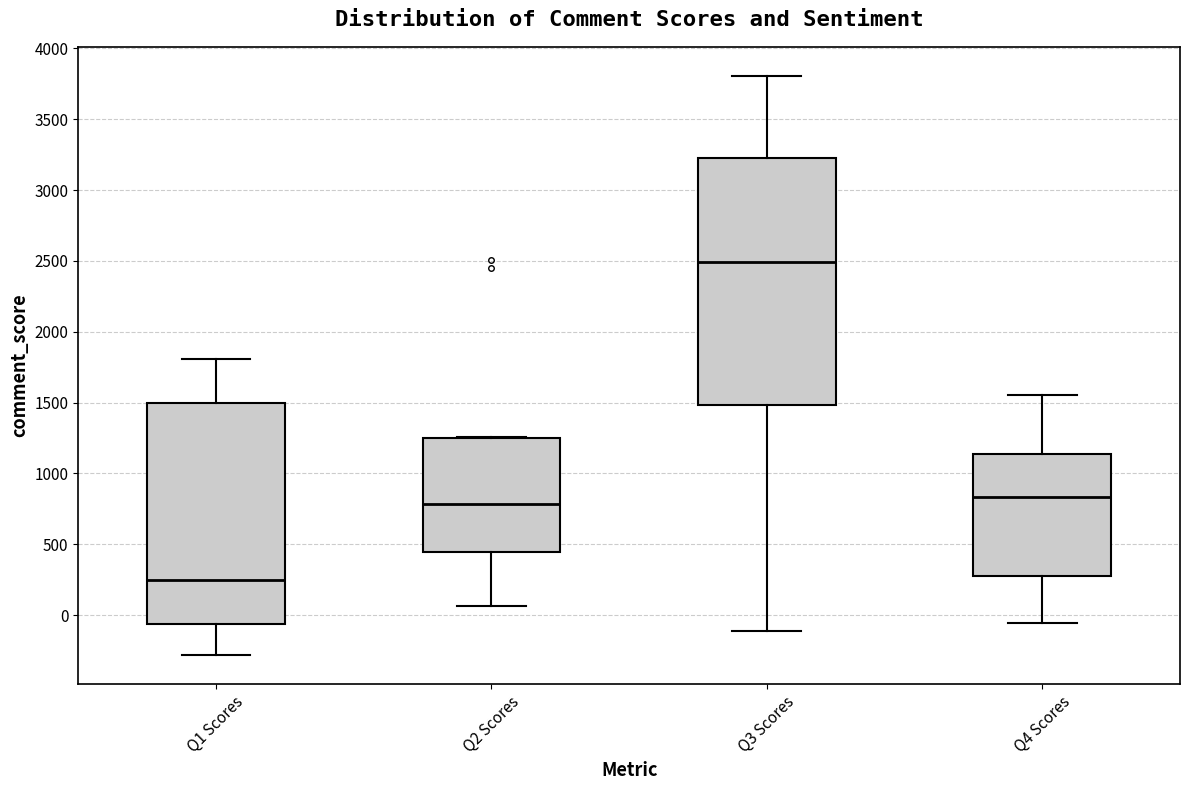

Reading left to right, transcribe this box plot: for each box, give where its median line is, the range the box spans, and where its two whiskers end, as read against the y-axis. The values are not printed on the chart, so give them approximately, as read against the axis.

Q1 Scores: median 250, box -50 to 1500, whiskers -300 to 1800
Q2 Scores: median 800, box 450 to 1250, whiskers 50 to 1250
Q3 Scores: median 2500, box 1500 to 3250, whiskers -100 to 3800
Q4 Scores: median 850, box 300 to 1150, whiskers -50 to 1550